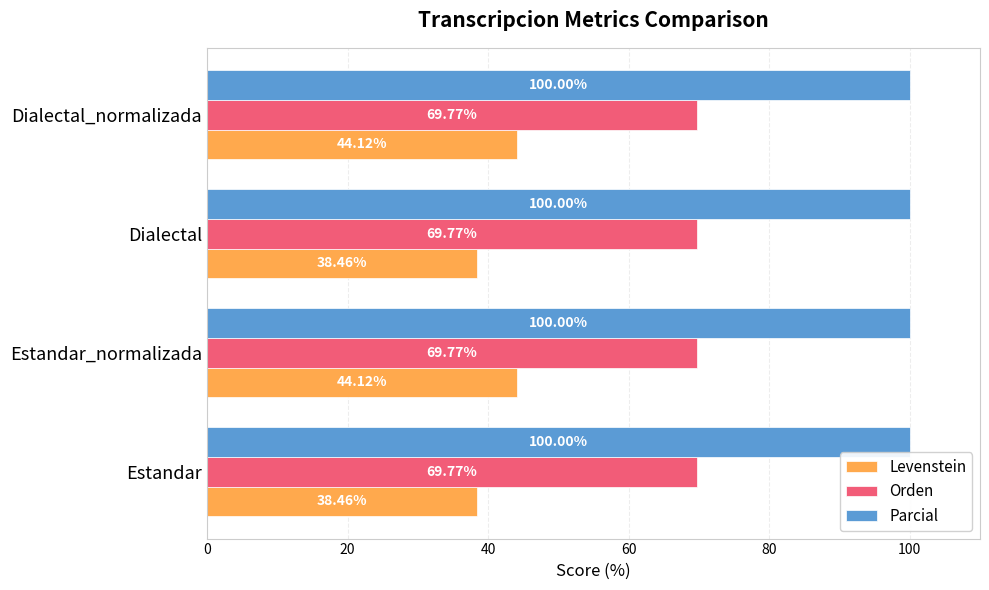

What is the spread (max minus min) of values at Dialectal_normalizada?

55.9